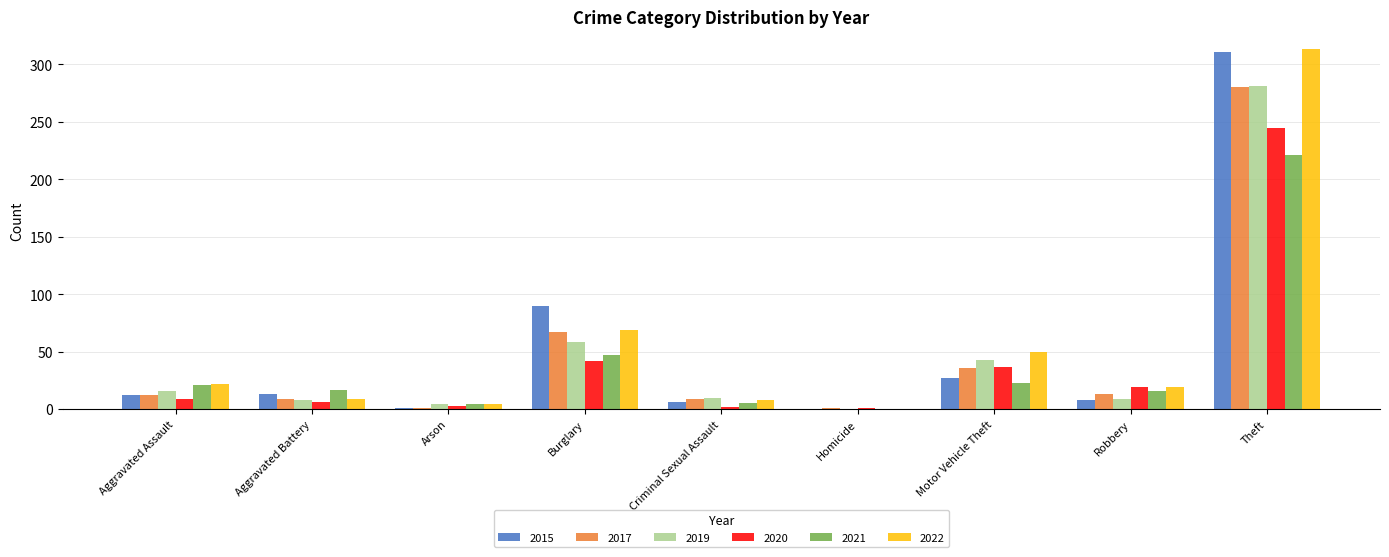

The 2021 series shows 17 at Aggravated Battery. True or false?

True